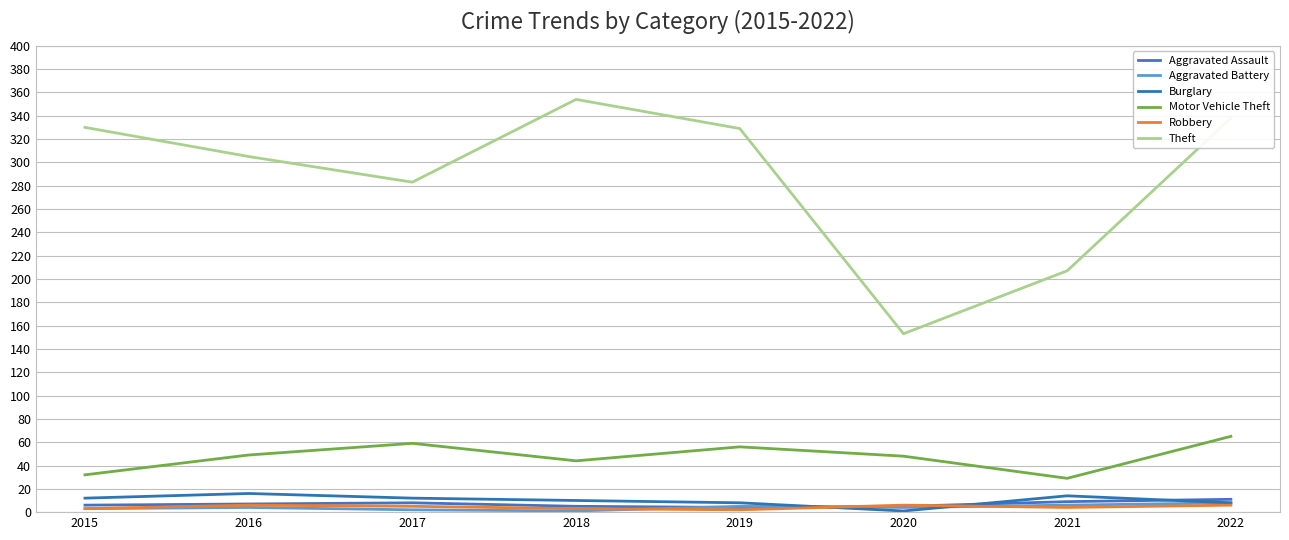

True or false: Theft has a value of 496 at 2022.

False